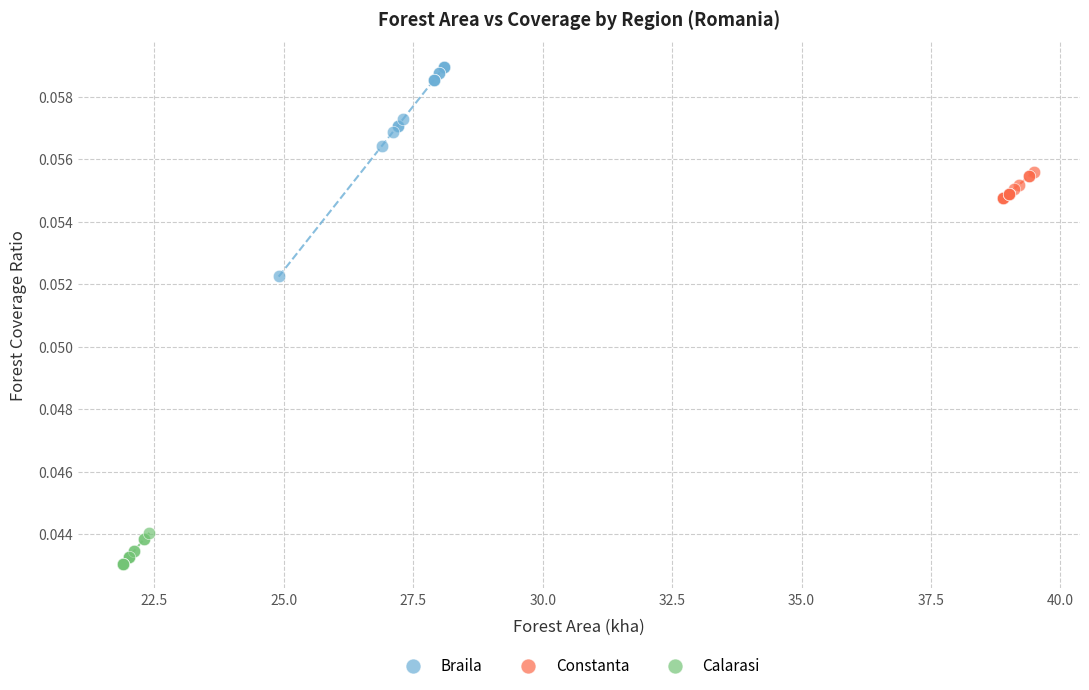

Which series has the widest spread of Y values?

Braila